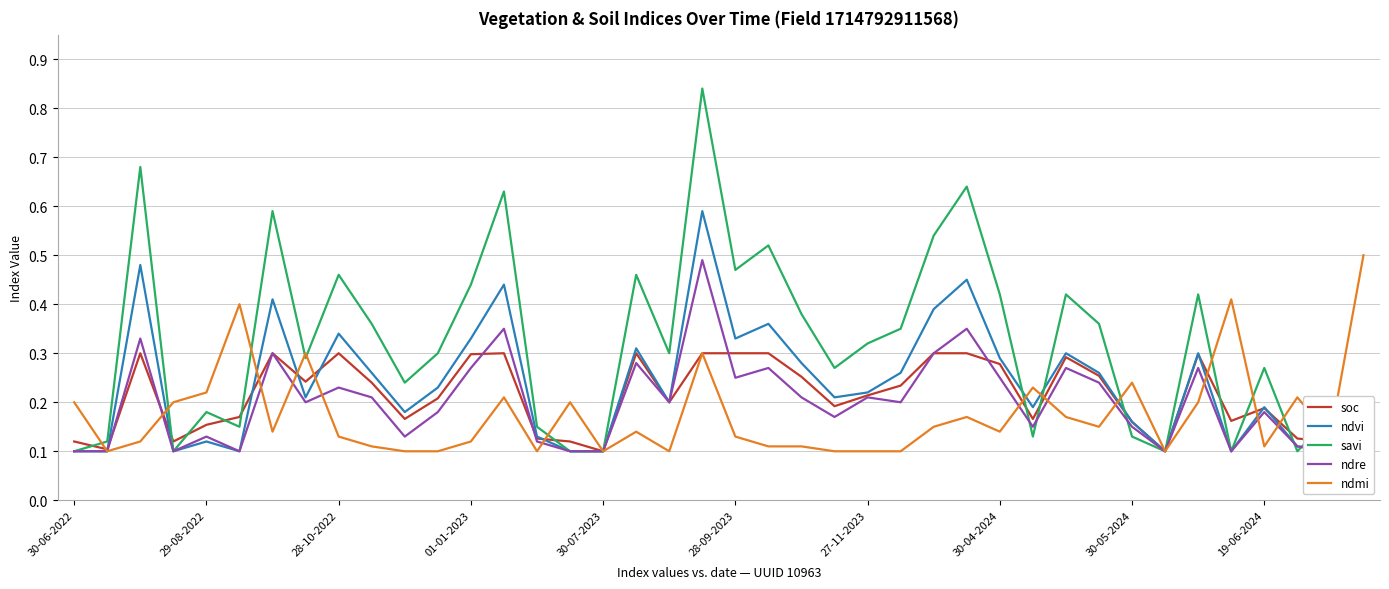

The ndmi series shows 0.0 at 28-09-2023. True or false?

False